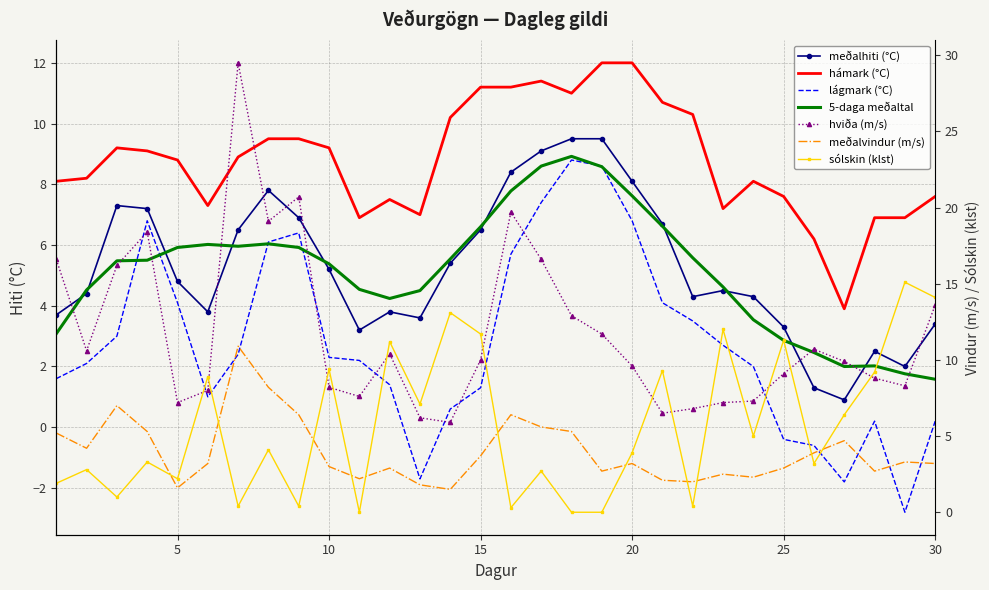

Which series has the widest spread of values?

hviða (m/s)